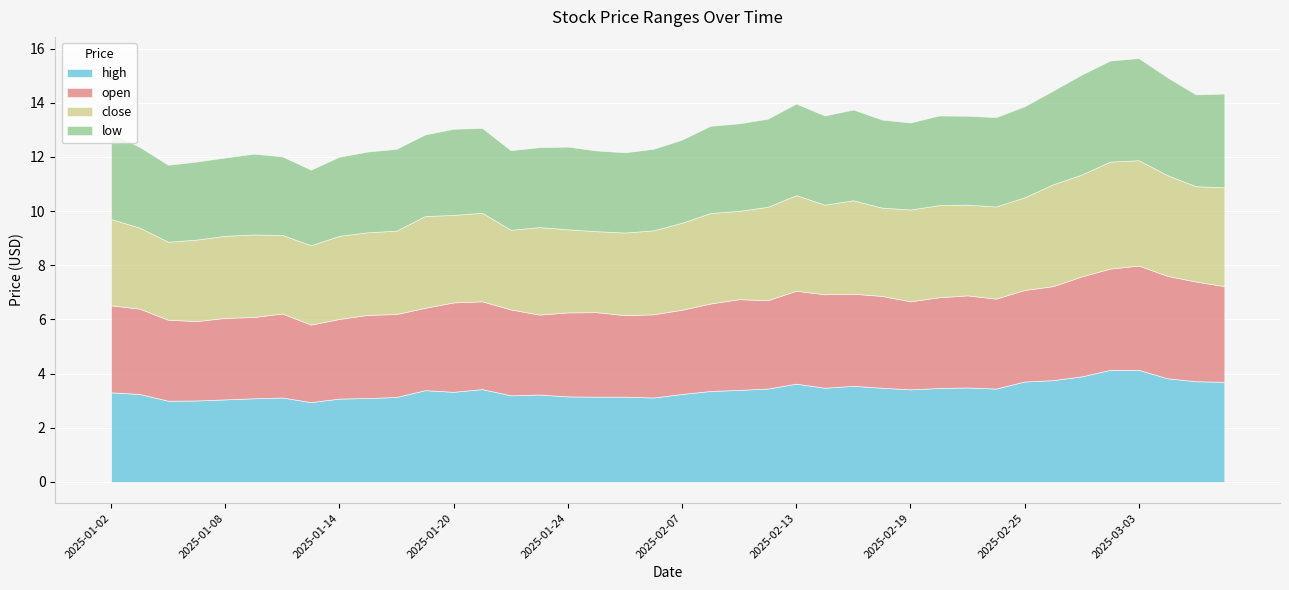

What is the difference between the highest and lowest values at 2025-03-04?

0.2